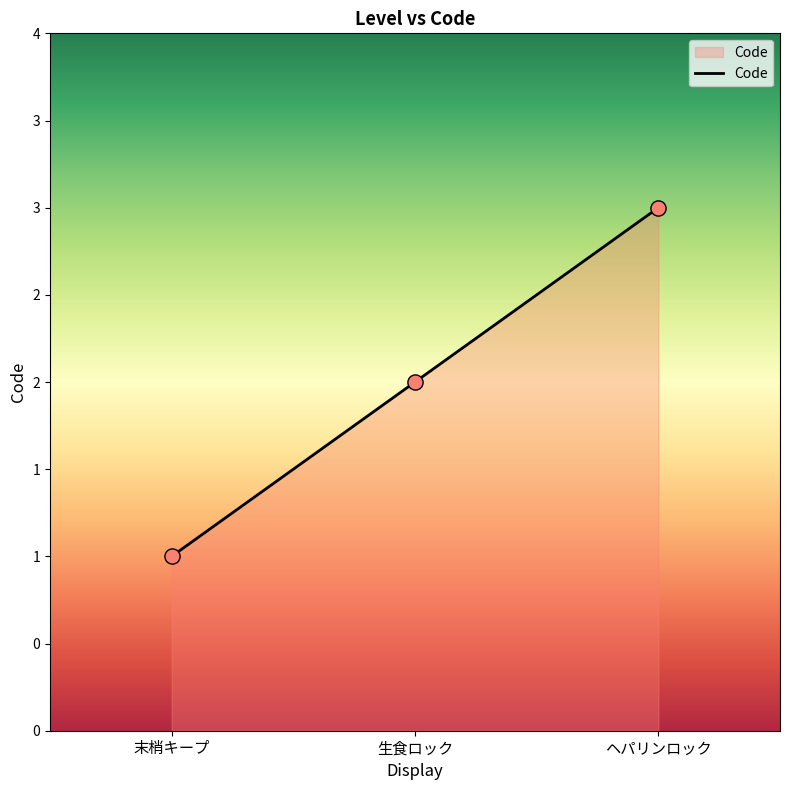

Is this an area chart (filled region under the line)?

Yes